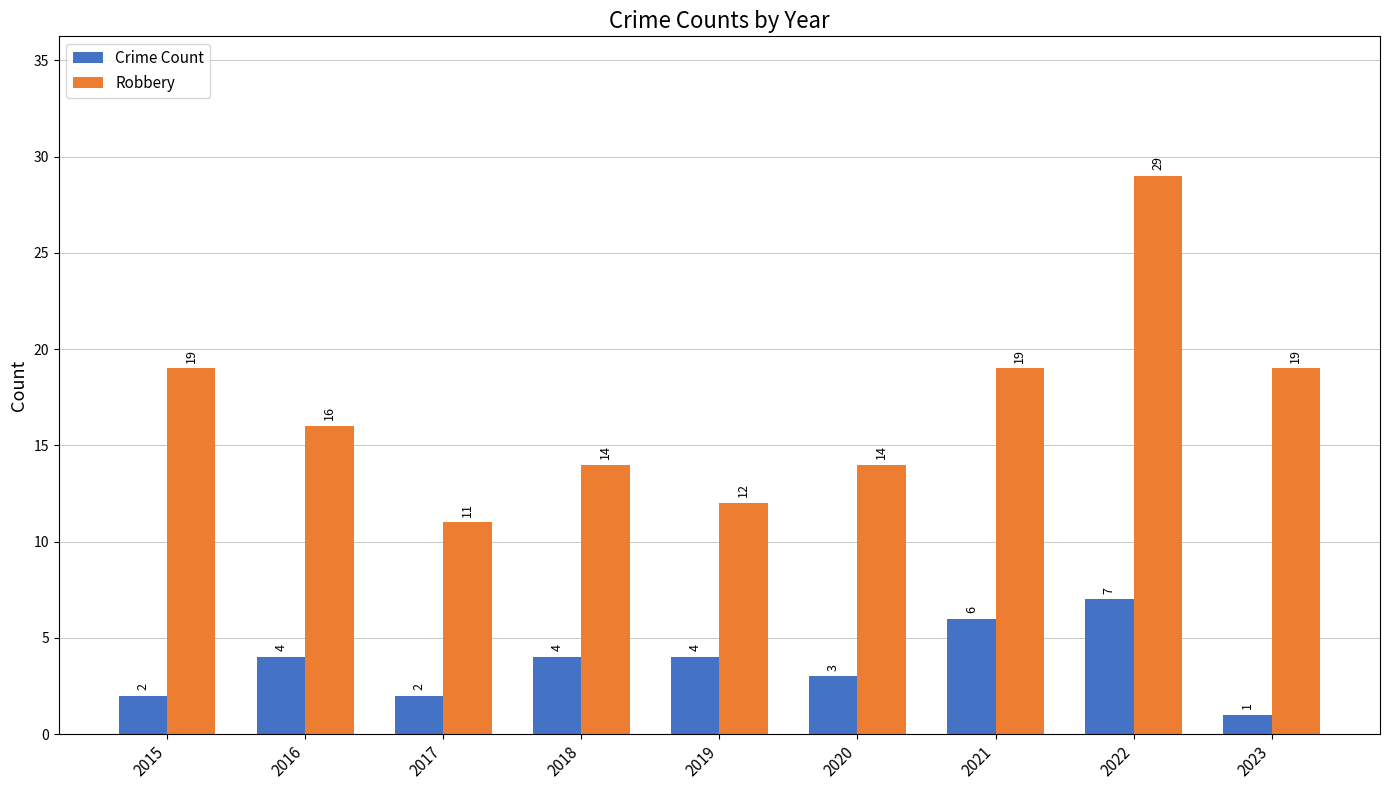

How many values in the Robbery series are below 16?

4